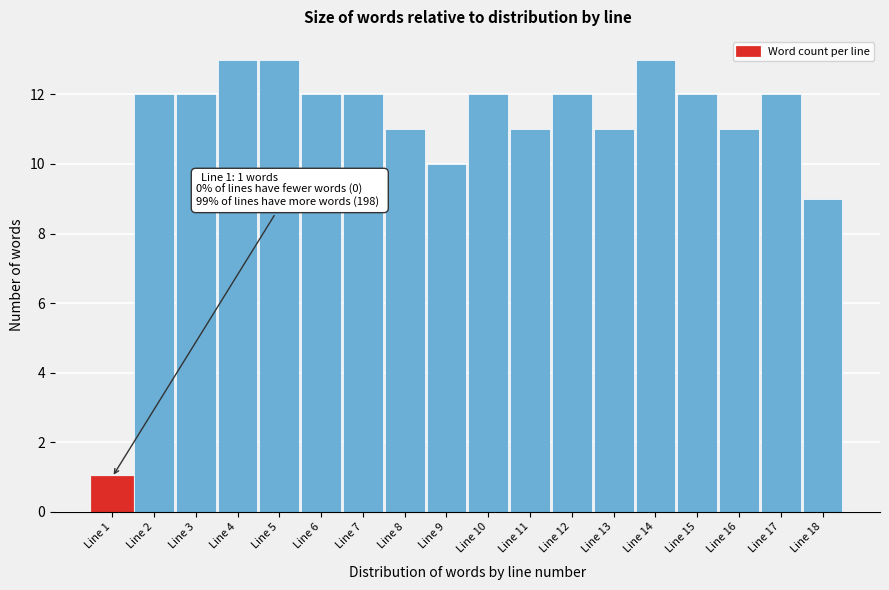

Reading left to right, extract all data points from this chart.

1	12	12	13	13	12	12	11	10	12	11	12	11	13	12	11	12	9